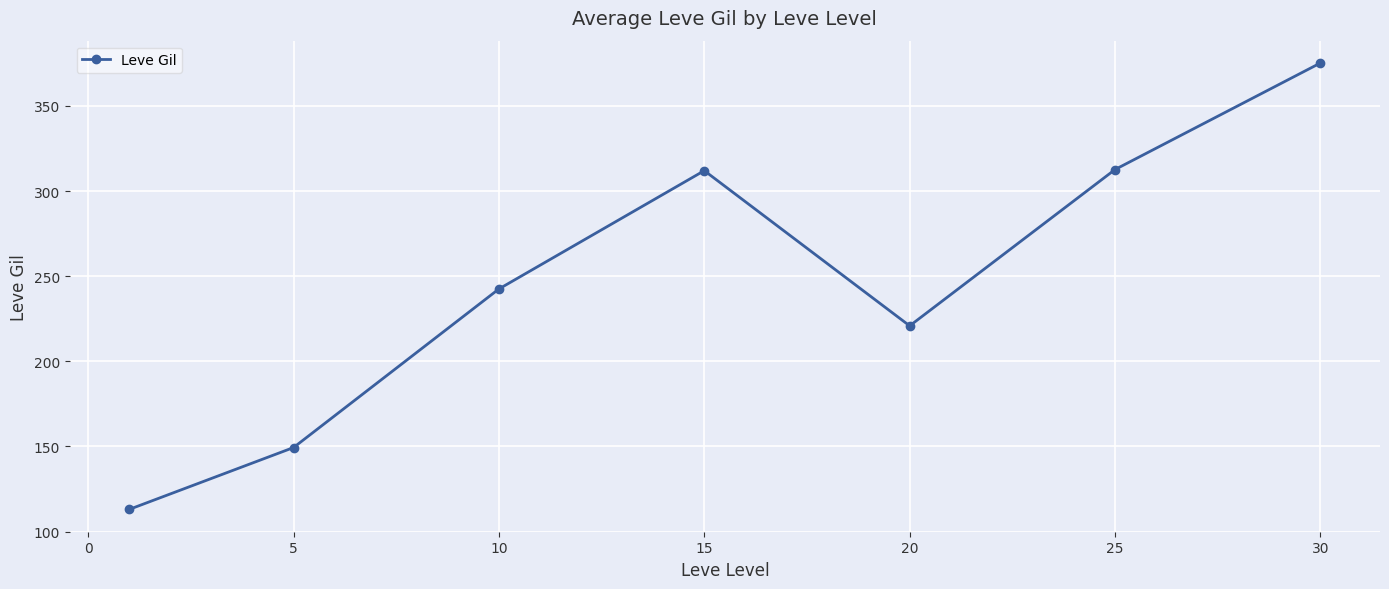

What is the value of the 6th point from the left?

312.7